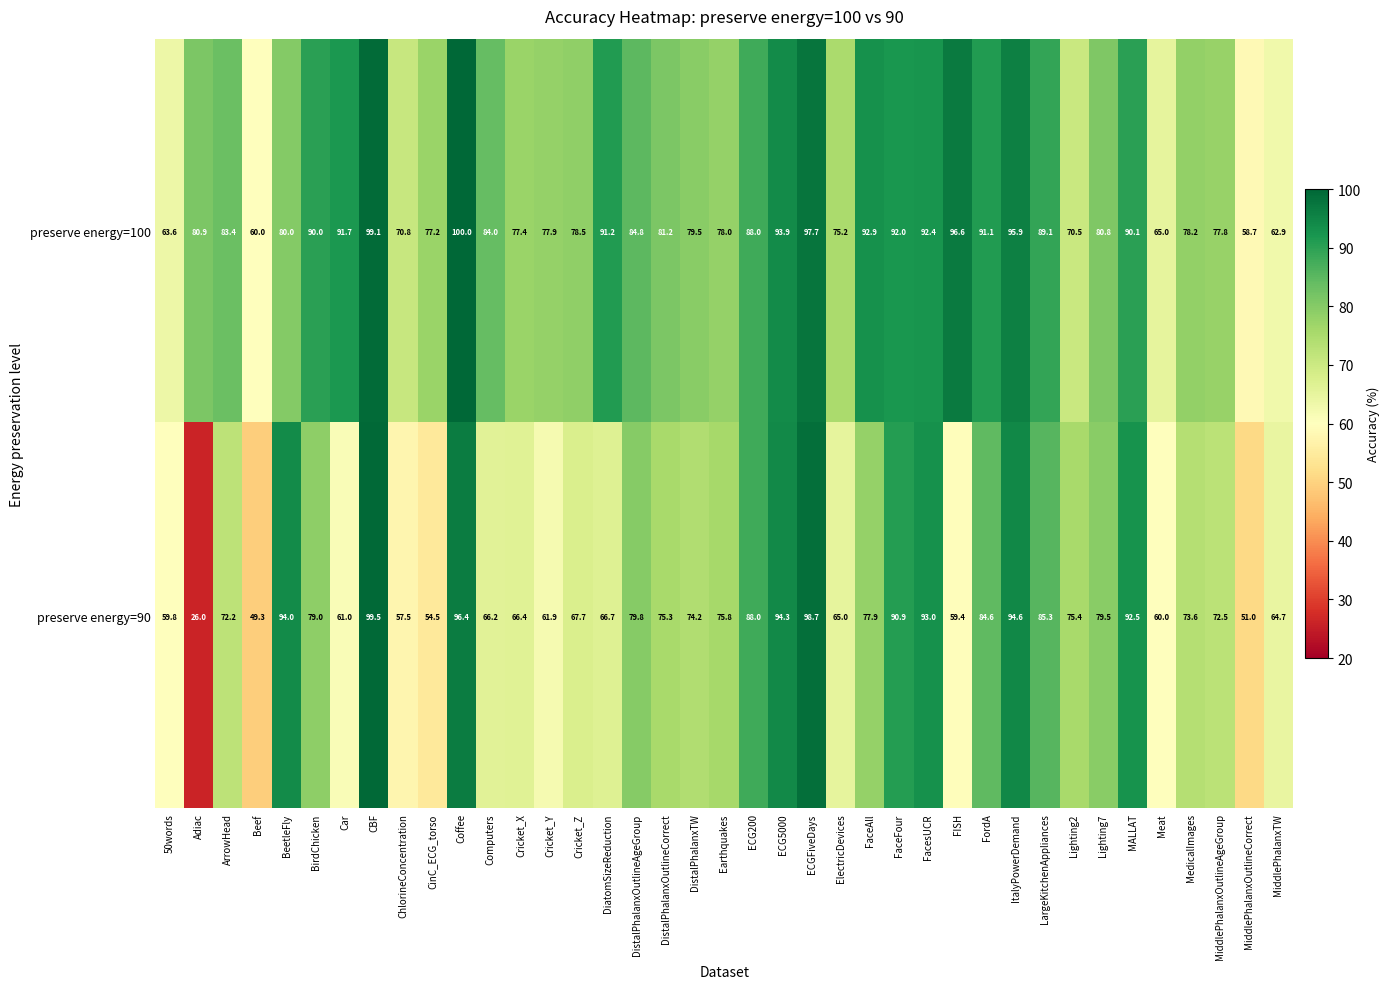

Where does the preserve energy=100 series first go above 81?

ArrowHead